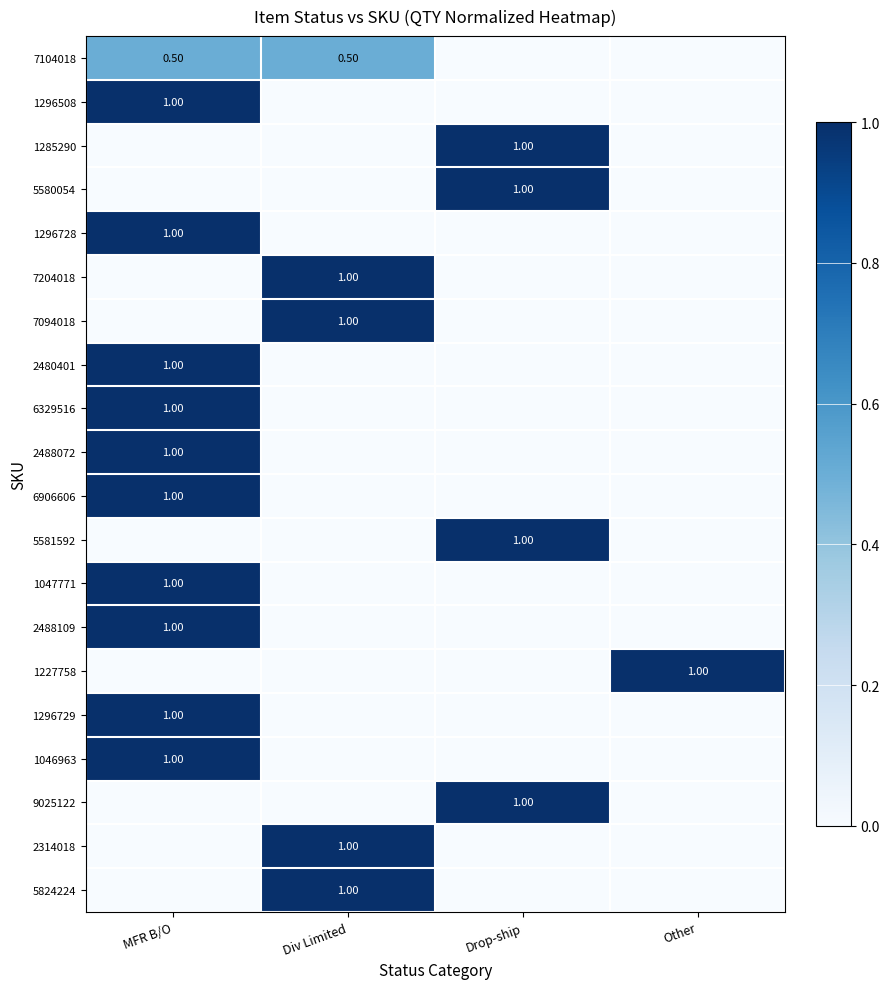

What is the total value across all series at Other?

1.0